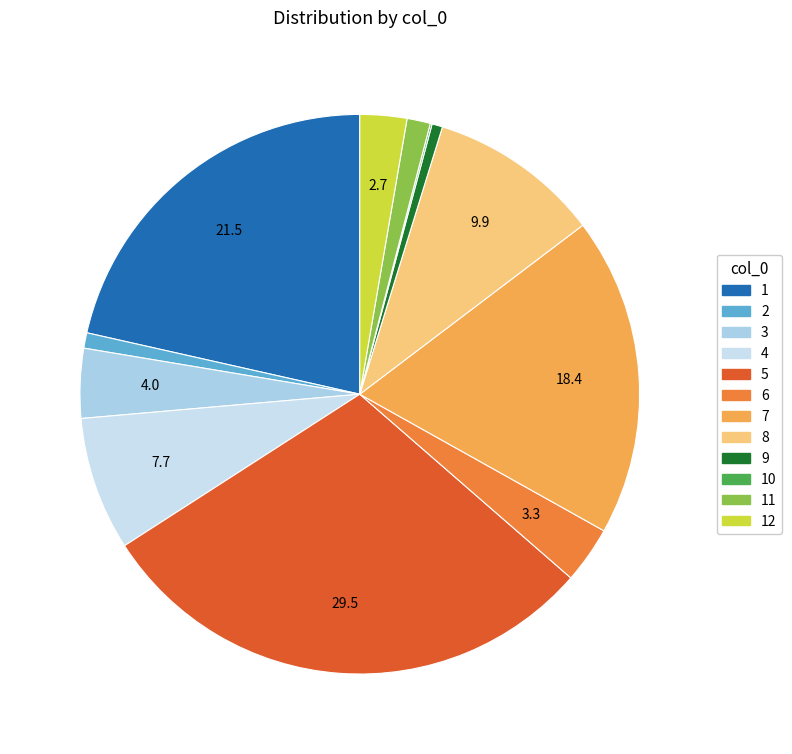

Is there a majority slice in this chart?

No